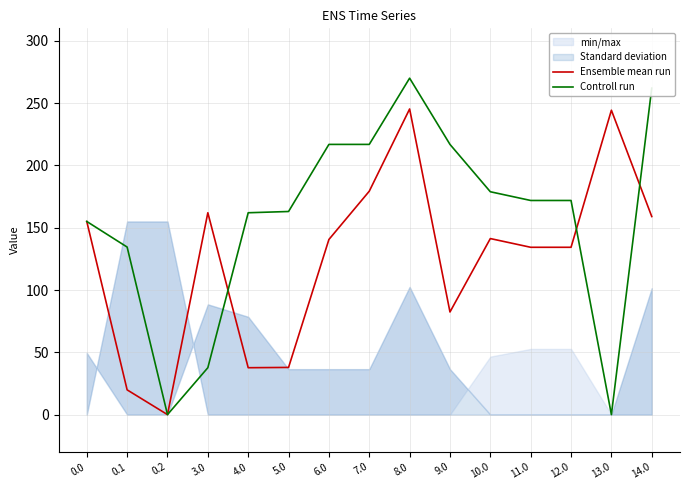

What is the difference between the maximum and minimum values in the Controll run series?

270.0